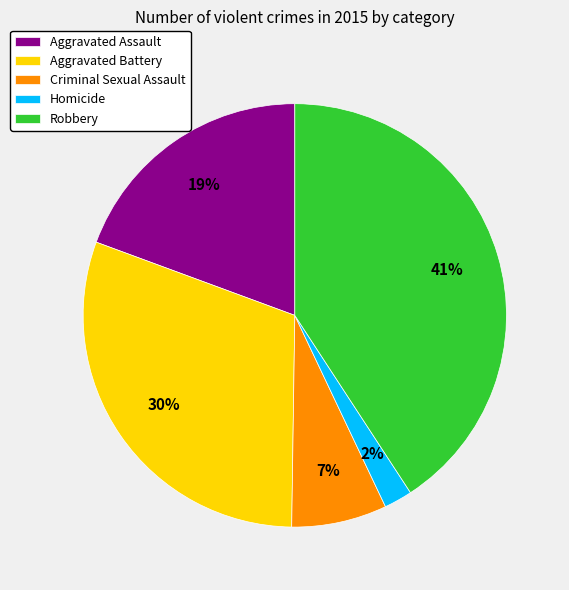

The Criminal Sexual Assault slice represents 7% of the pie. True or false?

True